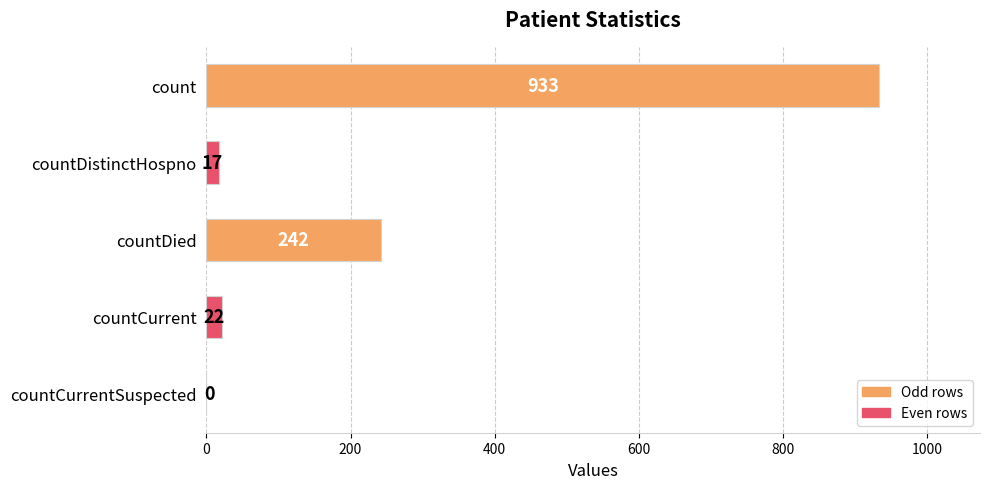

Count the number of categories in the chart.

5